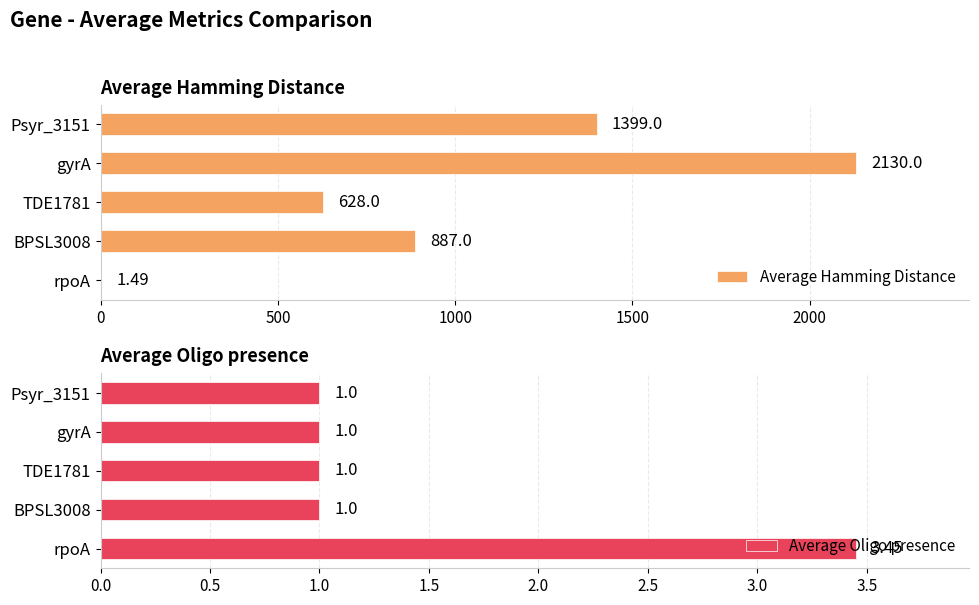

Which series has the largest total across all categories?

Average Hamming Distance